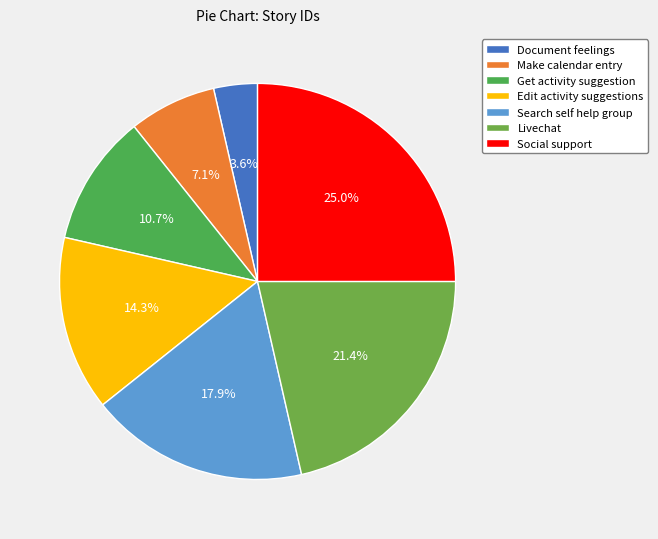

Approximately how many times larger is the value at Make calendar entry compared to Document feelings?

2.0